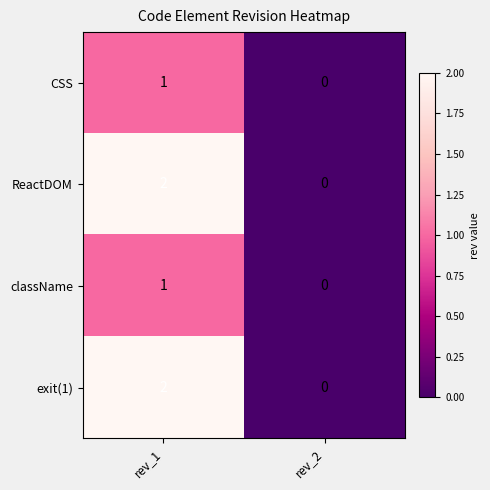

Reading left to right, what are all the values shown in this chart?

CSS: 1	0
ReactDOM: 2	0
className: 1	0
exit(1): 2	0